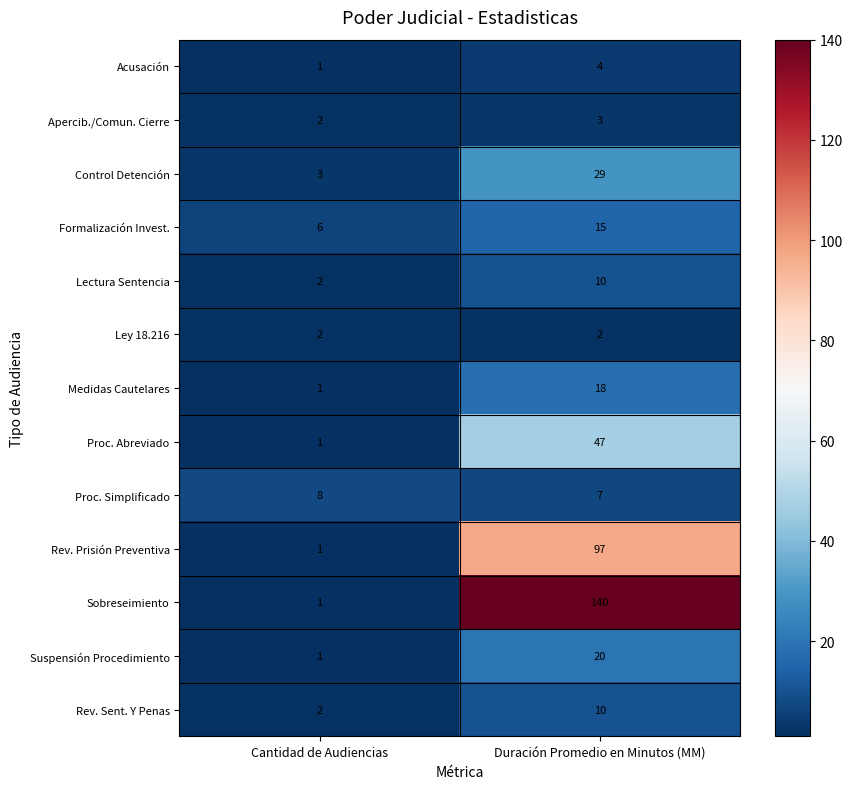

At how many categories does at least one series exceed 64?

1